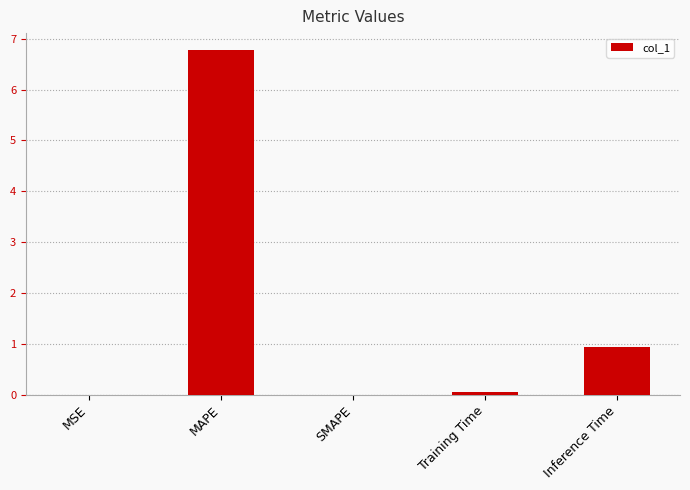

Between MSE and Inference Time, which is larger?

Inference Time